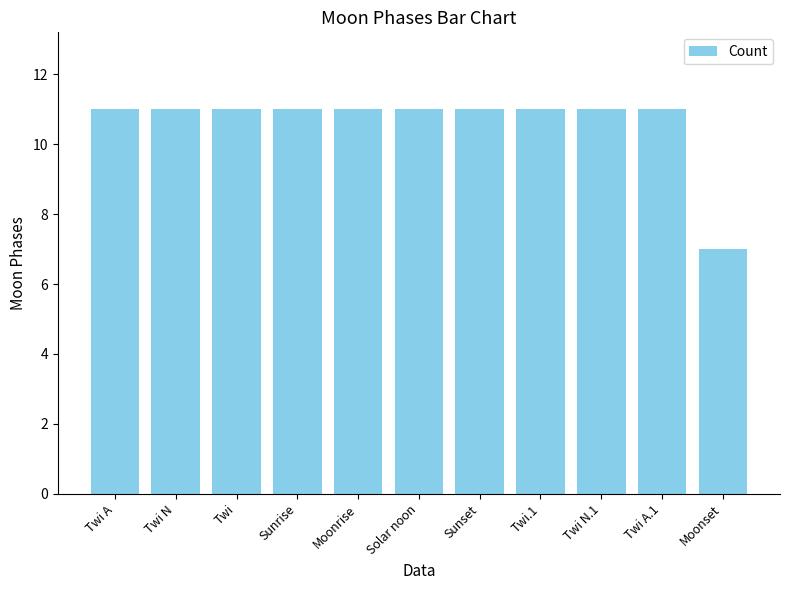

How many distinct data groups are displayed?

1